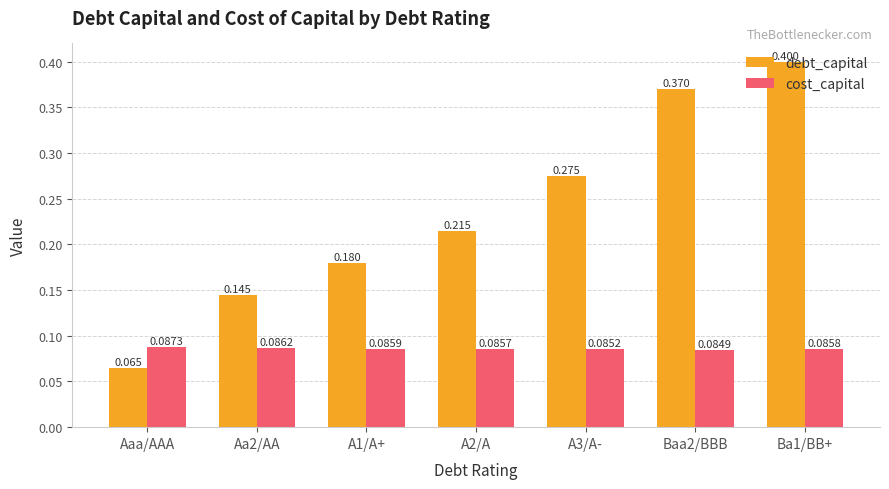

How many groups of bars are there?

7